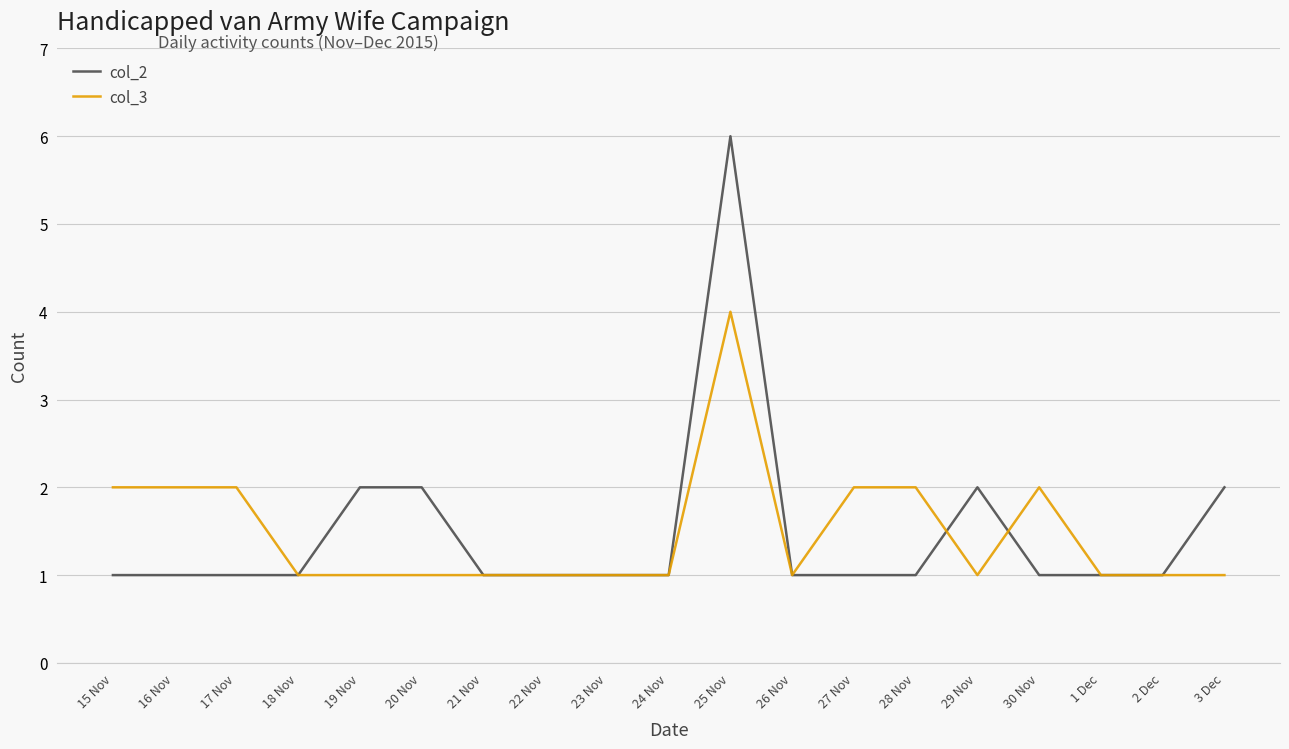

What position from the left is 19 Nov?

5